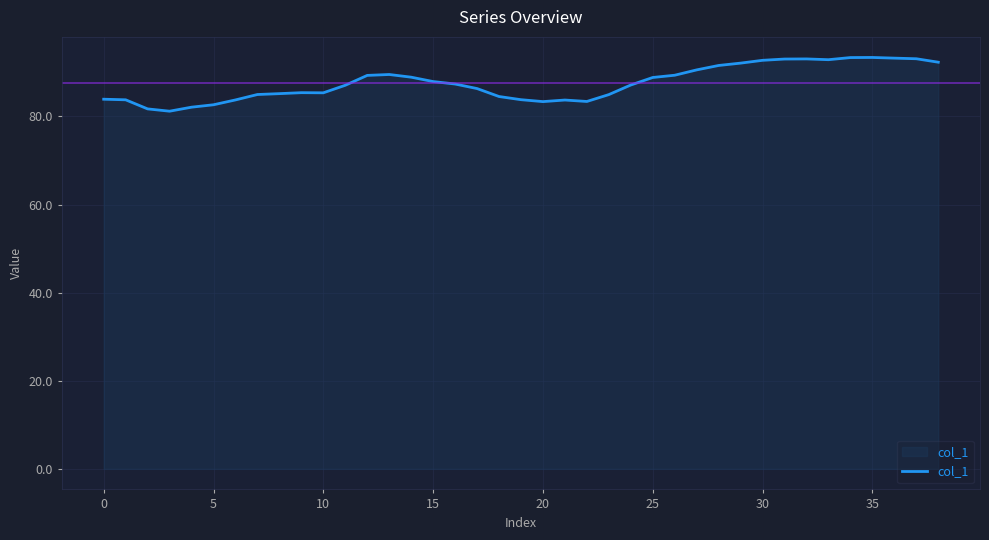

What is the difference between the maximum and minimum values?

12.2